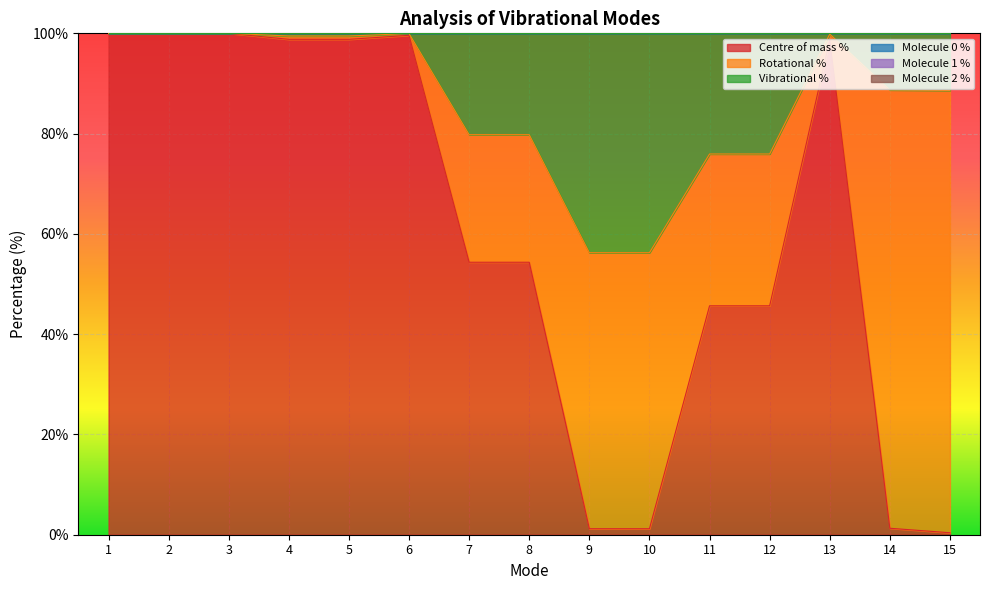

Which series has the widest spread of values?

Centre of mass %